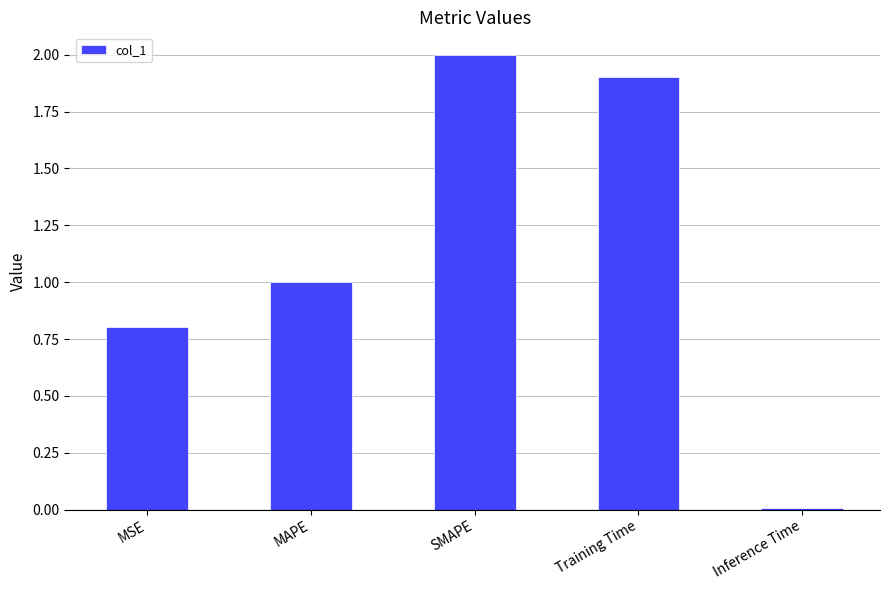

What is the sum of the values at MSE and MAPE?

1.8